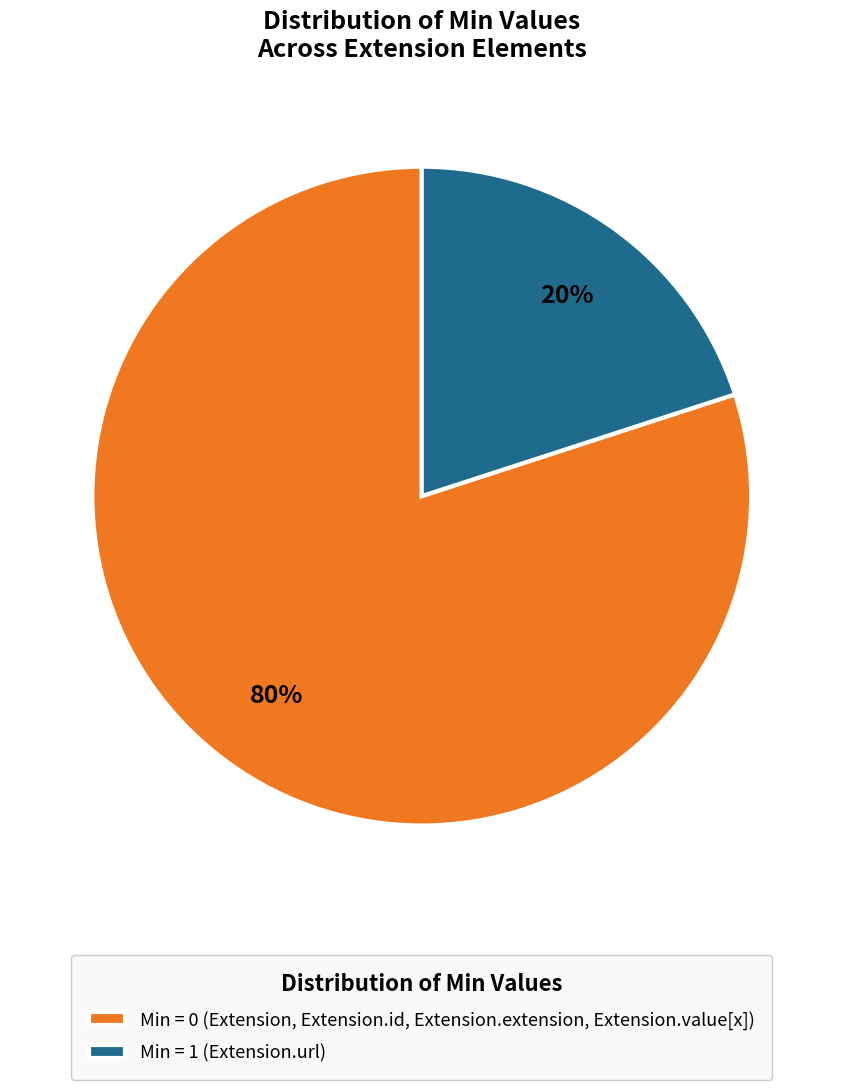

Is there a majority slice in this chart?

Yes